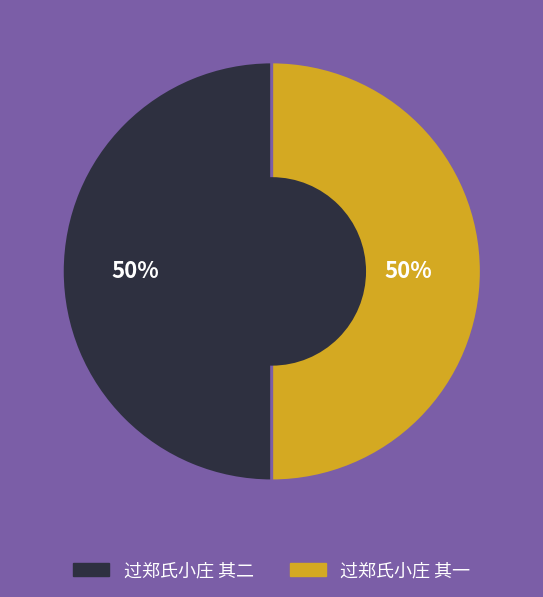

To the nearest percent, what portion does 过郑氏小庄 其二 represent?

50%